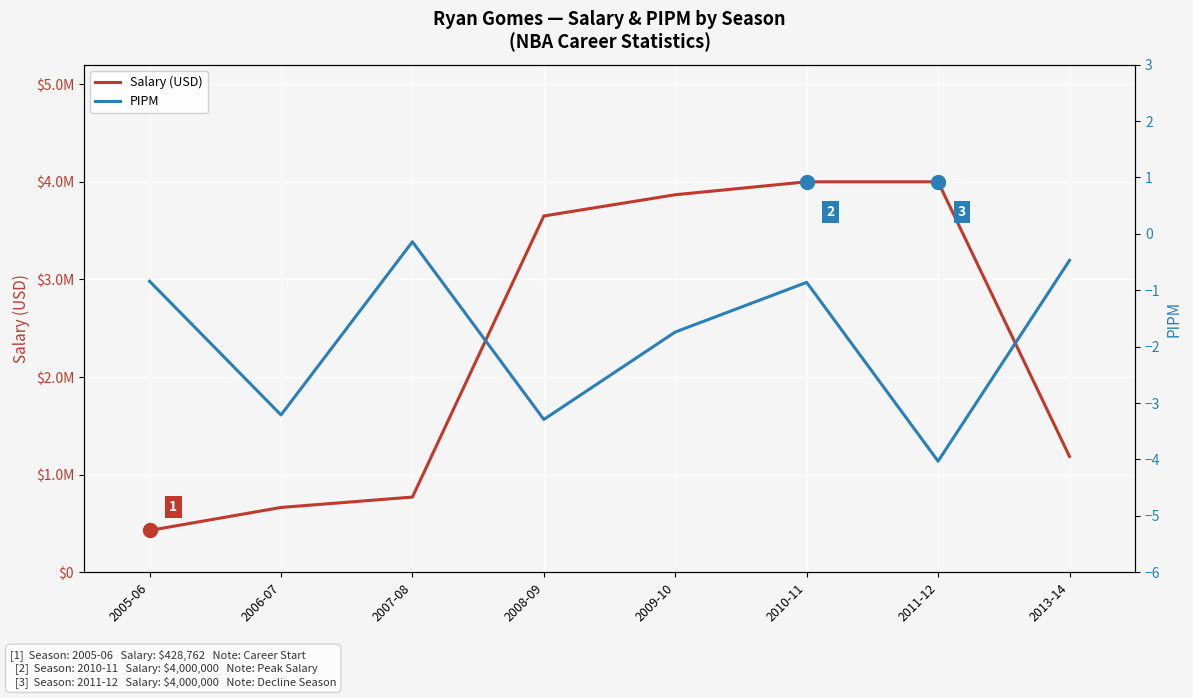

What position from the right is 2005-06?

8